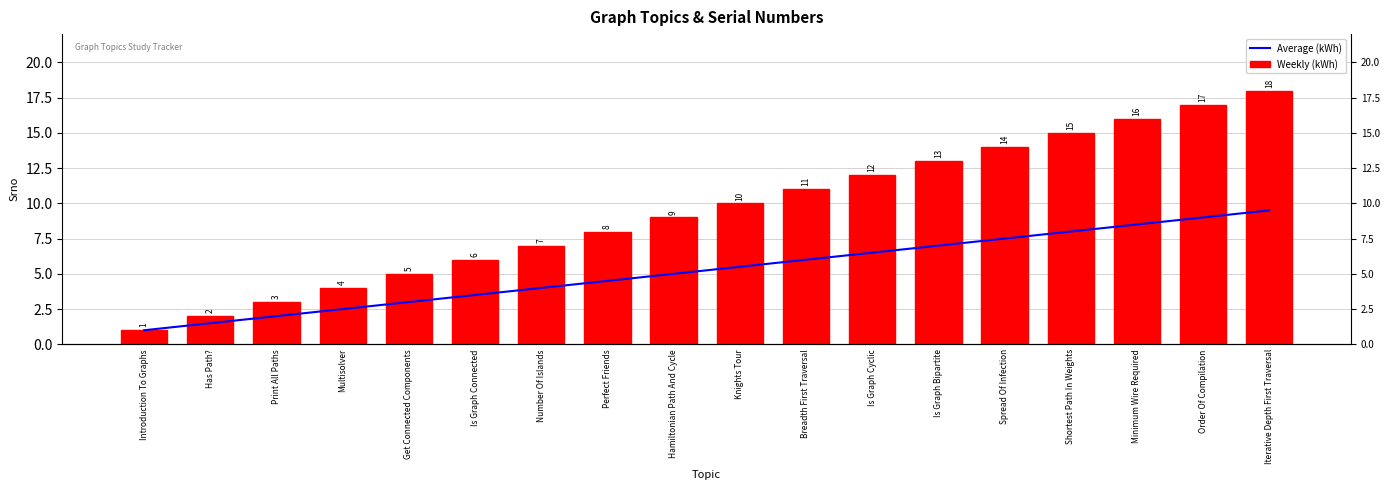

What is the average value of the Weekly (kWh) series?

9.5